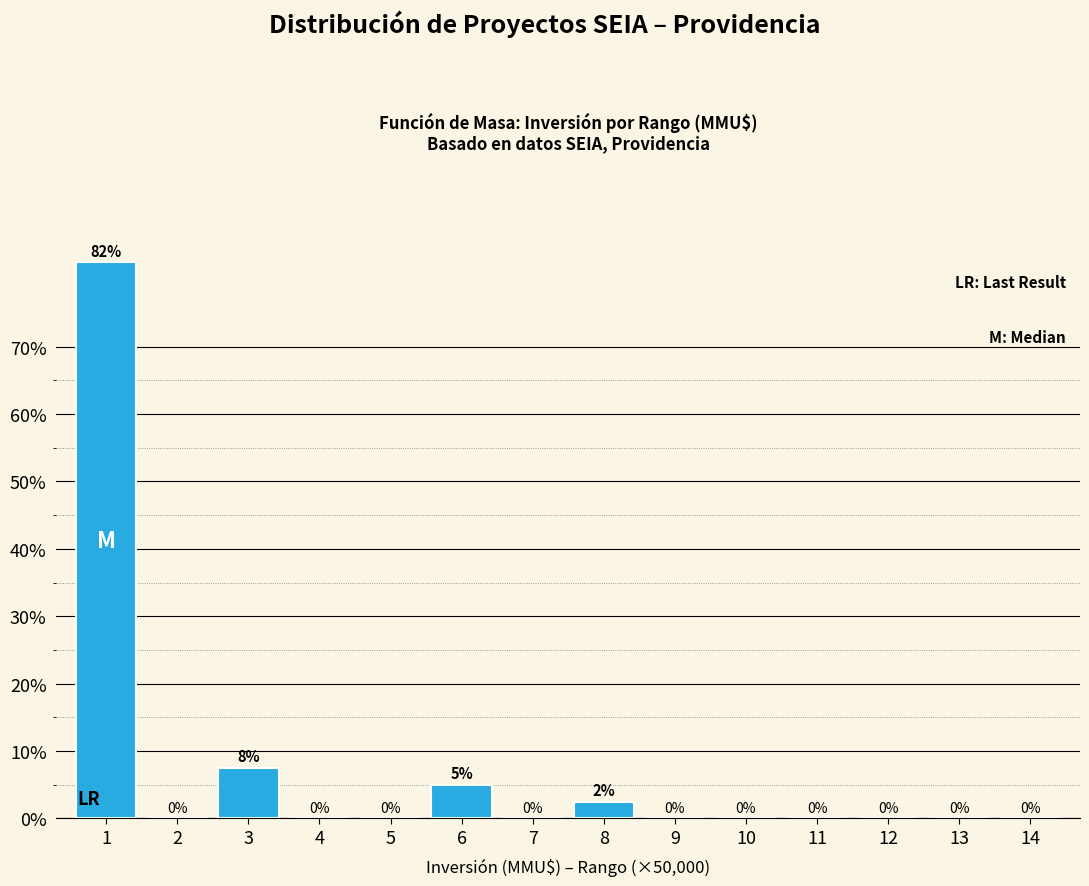

Is it true that the value at 6 is 5.0?

True